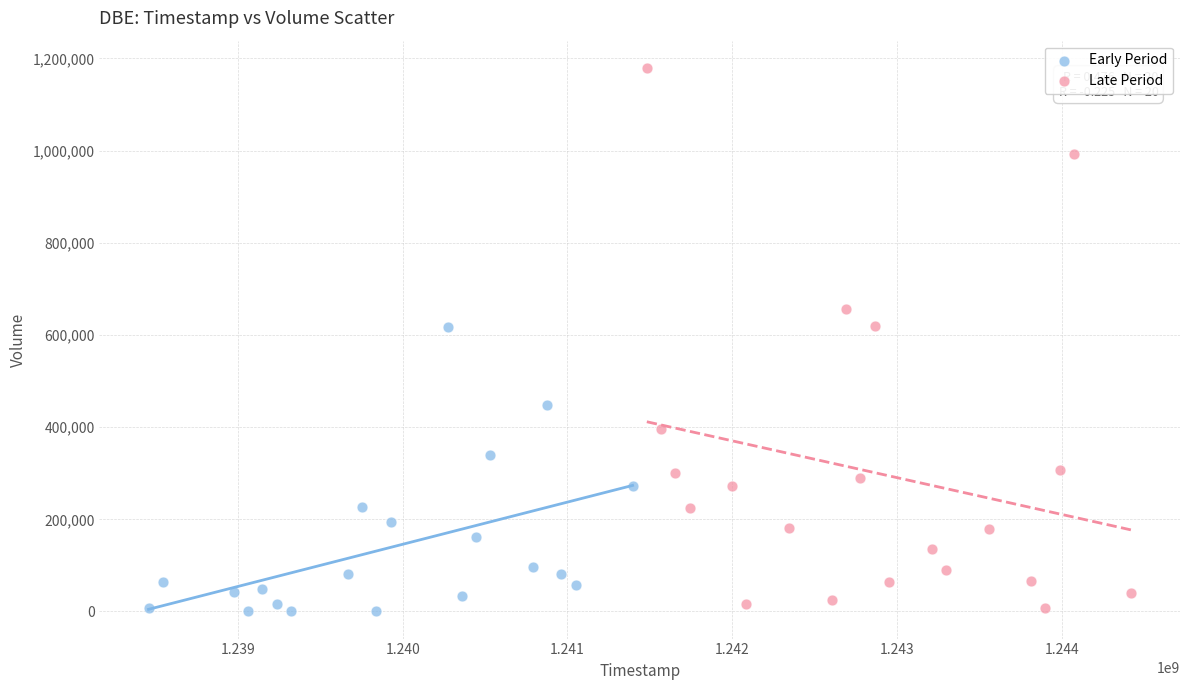

Which series contains the highest Y value?

Late Period